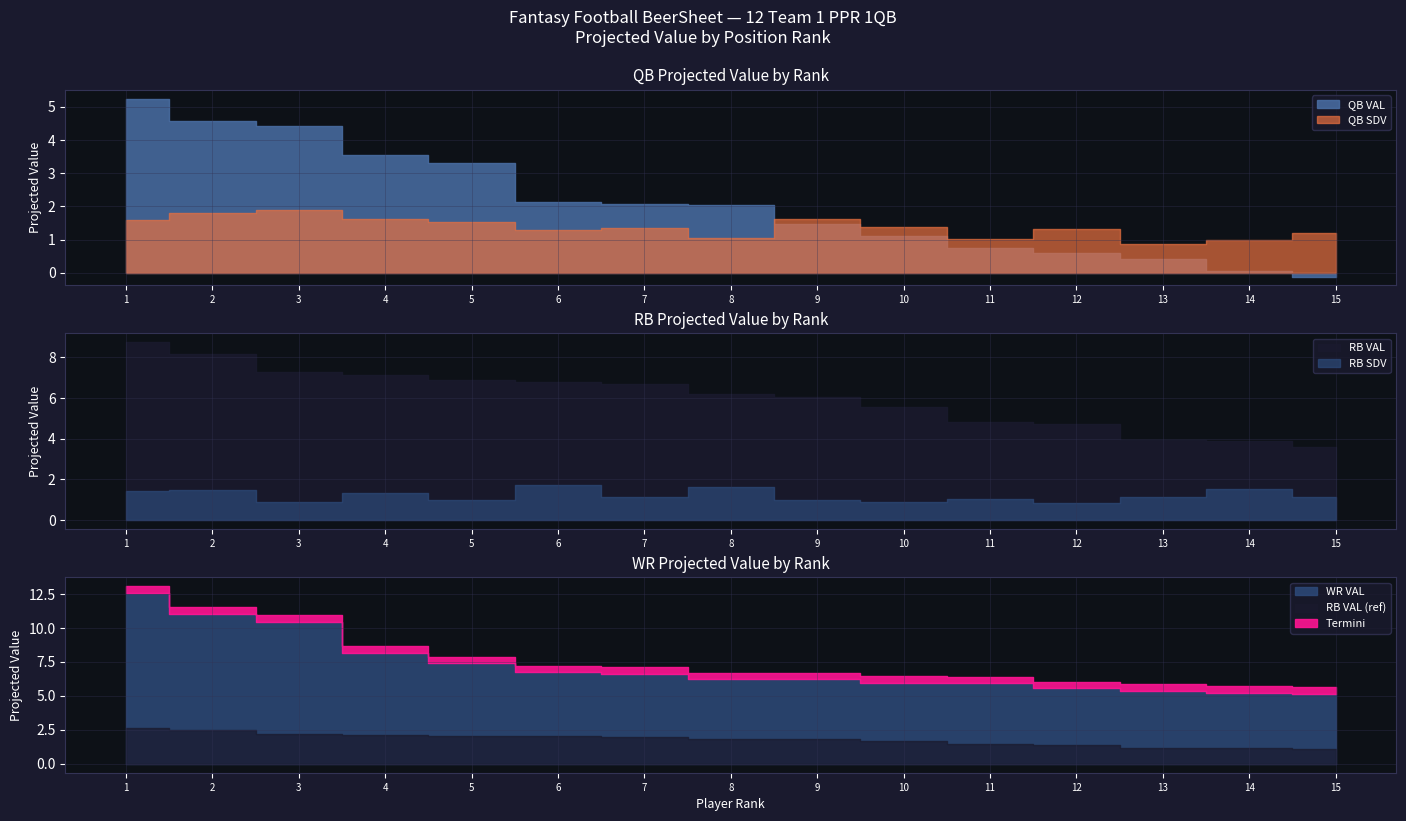

True or false: WR VAL and RB VAL intersect in this chart.

True